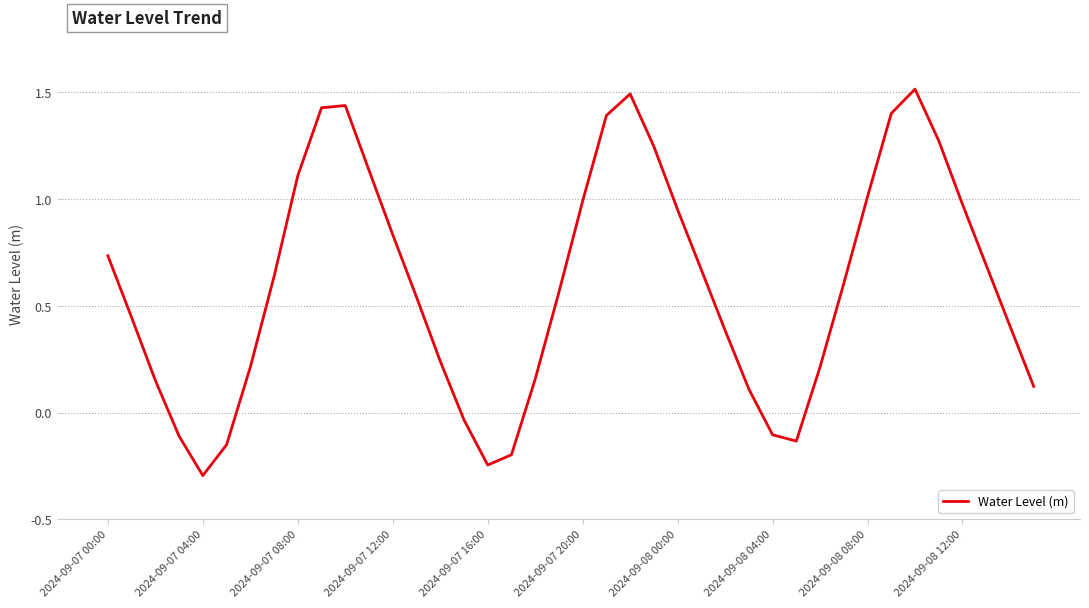

What is the minimum value shown in the chart?

-0.3